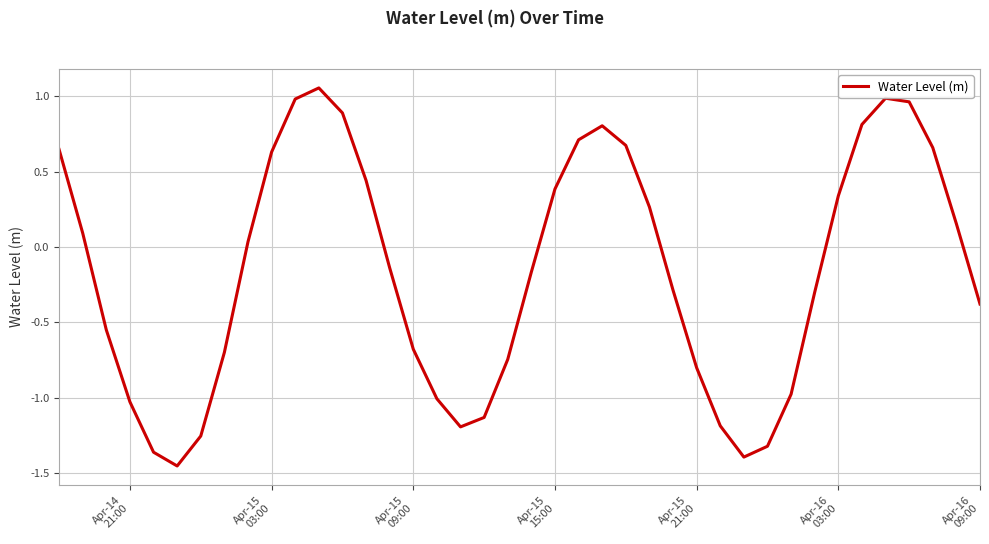

Does the chart have visible grid lines?

Yes